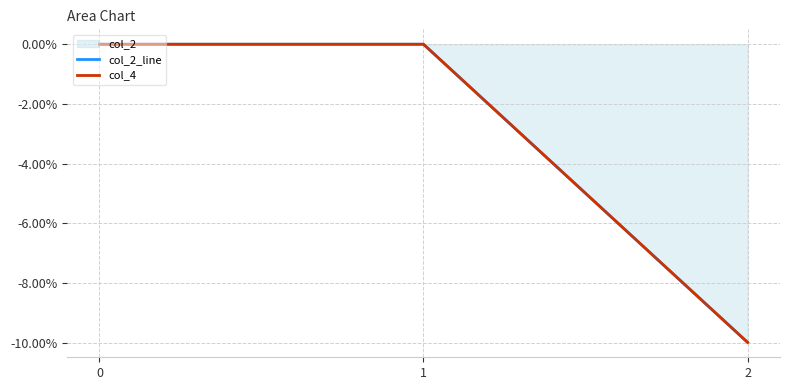

Reading left to right, extract all data points from this chart.

col_2_line: 0.0	0.0	-10.0
col_4: 0.0	0.0	-10.0